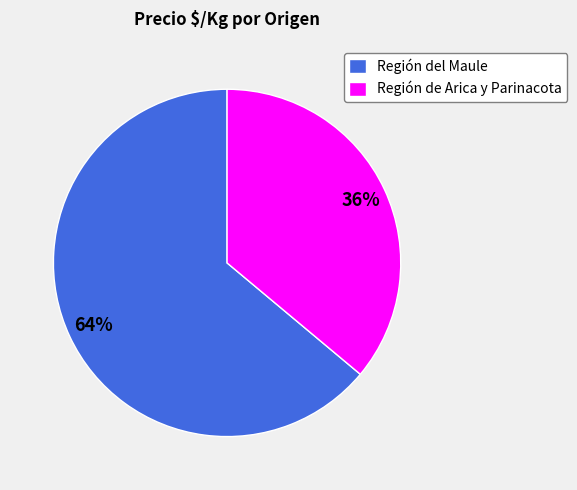

The Región del Maule slice represents 51% of the pie. True or false?

False